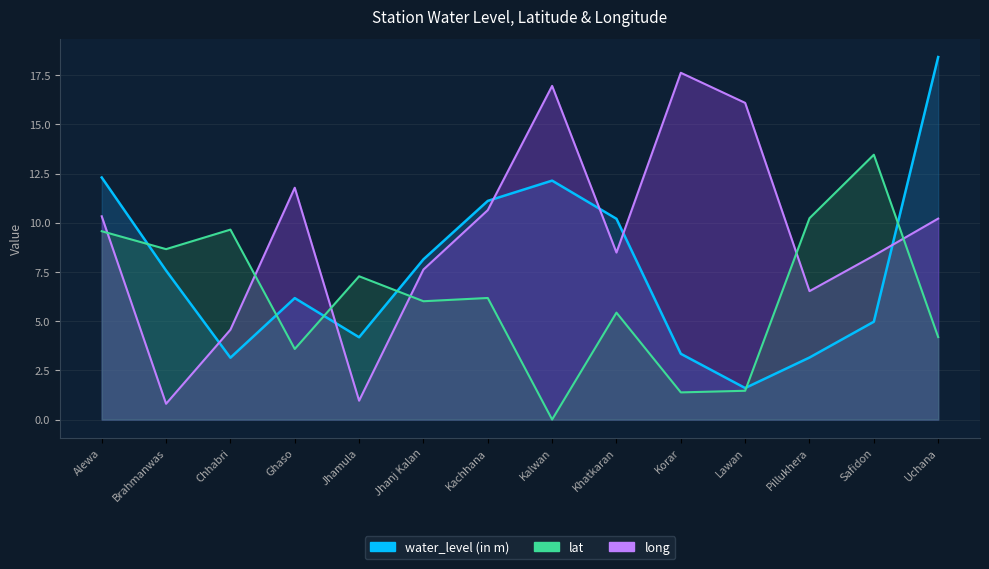

What position from the left is Alewa?

1